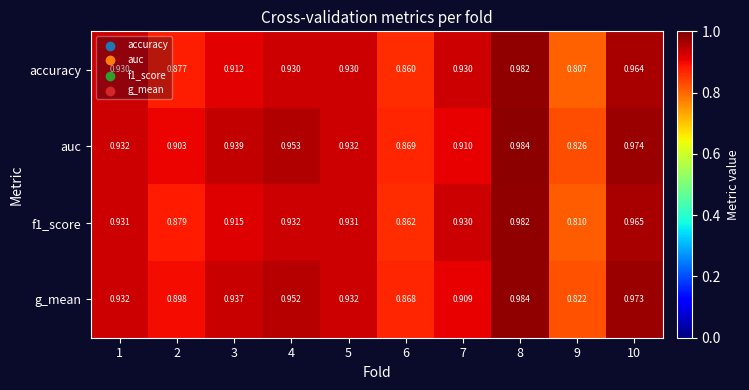

What is the total value across all series at 7?

3.7